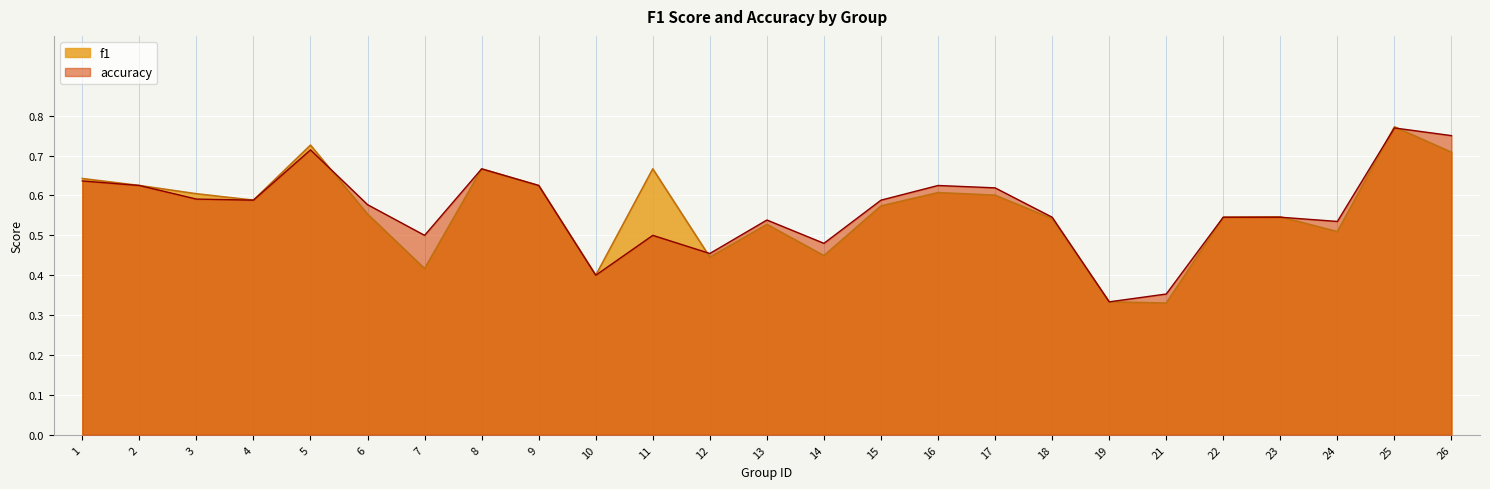

Reading left to right, what are all the values shown in this chart?

f1: 1=0.6	2=0.6	3=0.6	4=0.6	5=0.7	6=0.6	7=0.4	8=0.7	9=0.6	10=0.4	11=0.7	12=0.4	13=0.5	14=0.4	15=0.6	16=0.6	17=0.6	18=0.5	19=0.3	21=0.3	22=0.5	23=0.5	24=0.5	25=0.8	26=0.7
accuracy: 1=0.6	2=0.6	3=0.6	4=0.6	5=0.7	6=0.6	7=0.5	8=0.7	9=0.6	10=0.4	11=0.5	12=0.5	13=0.5	14=0.5	15=0.6	16=0.6	17=0.6	18=0.5	19=0.3	21=0.4	22=0.5	23=0.5	24=0.5	25=0.8	26=0.8